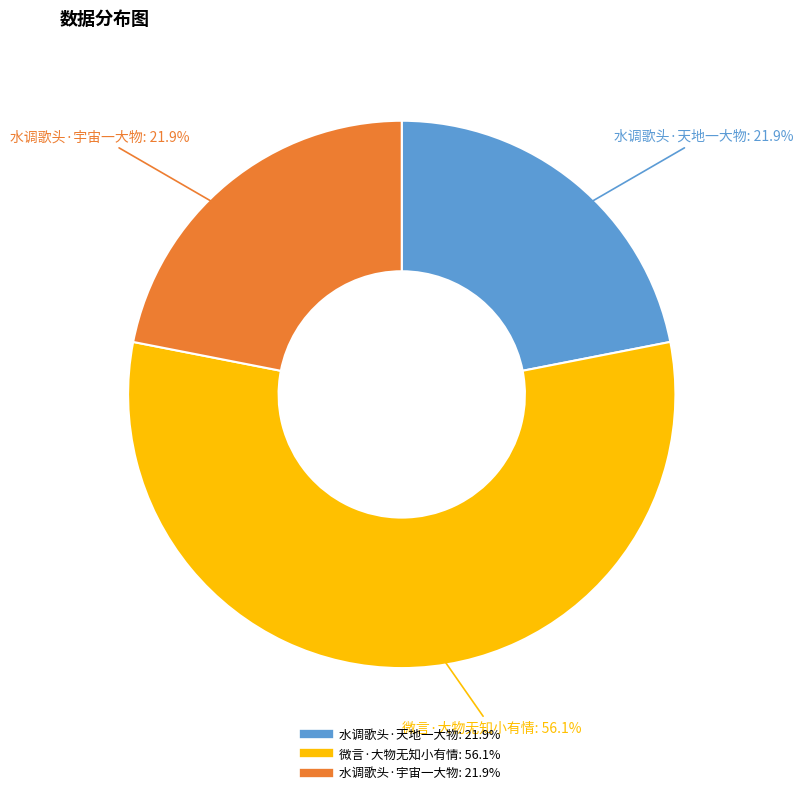

True or false: 水调歌头·宇宙一大物 accounts for 22% of the total.

True